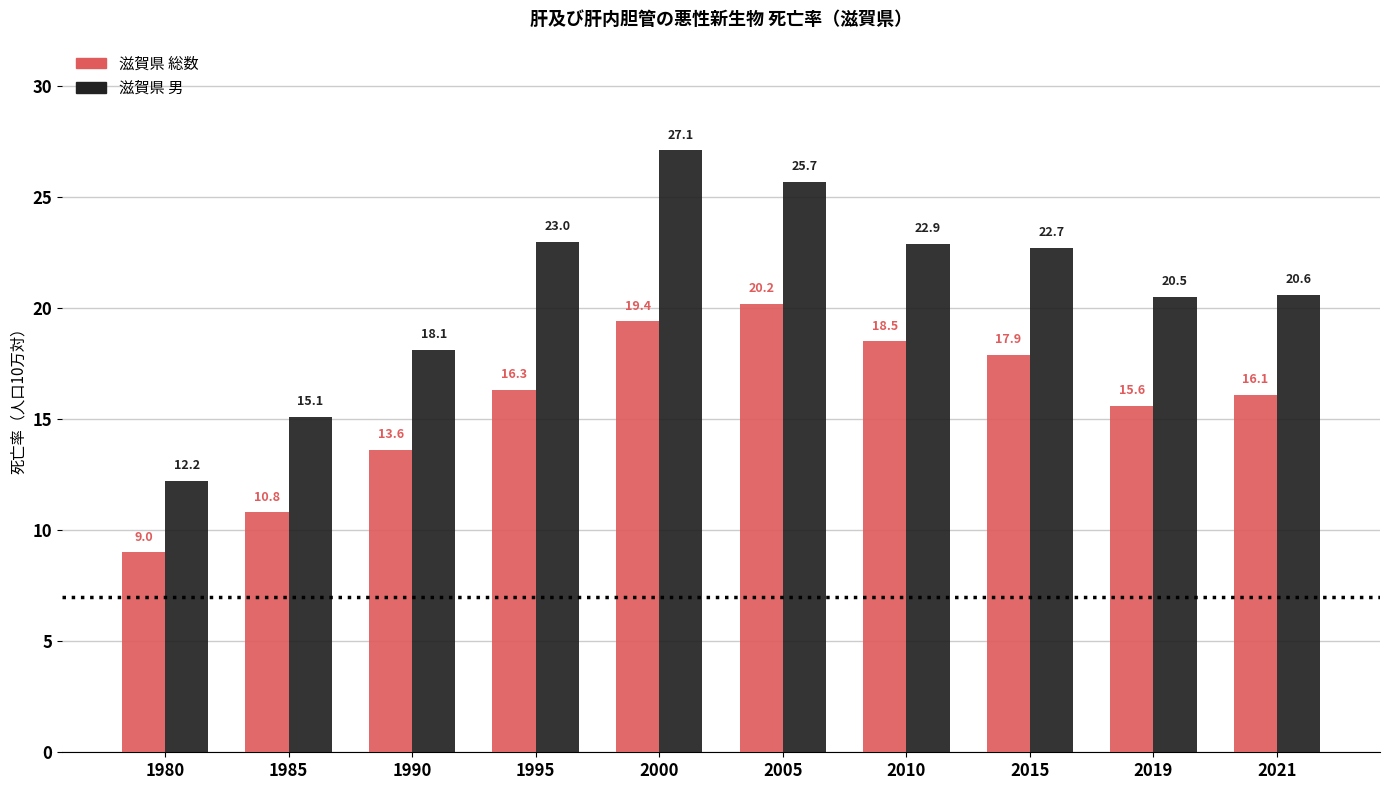

Reading left to right, what are all the values shown in this chart?

滋賀県 総数: 1980=9.0	1985=10.8	1990=13.6	1995=16.3	2000=19.4	2005=20.2	2010=18.5	2015=17.9	2019=15.6	2021=16.1
滋賀県 男: 1980=12.2	1985=15.1	1990=18.1	1995=23.0	2000=27.1	2005=25.7	2010=22.9	2015=22.7	2019=20.5	2021=20.6